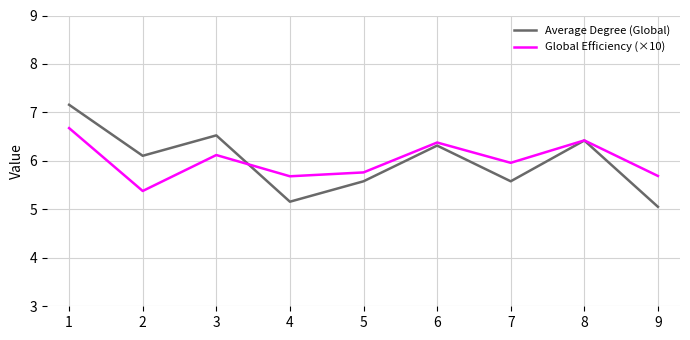

Does the chart display data point markers on the line(s)?

No